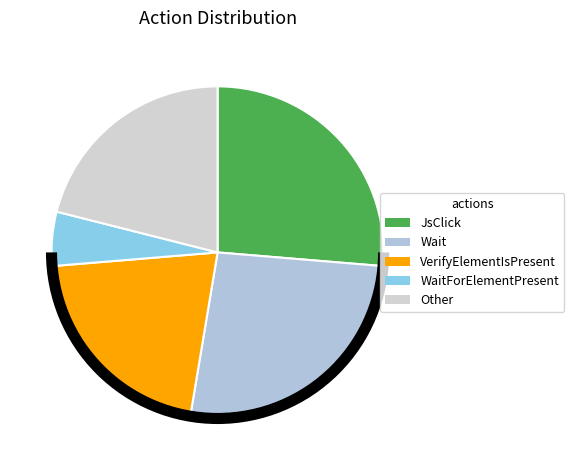

True or false: VerifyElementIsPresent accounts for 21% of the total.

True